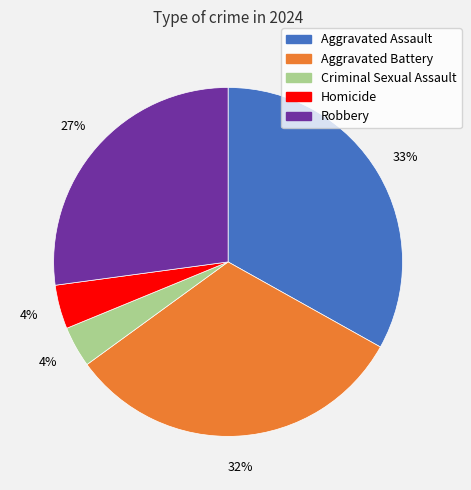

Count the number of slices in the pie.

5